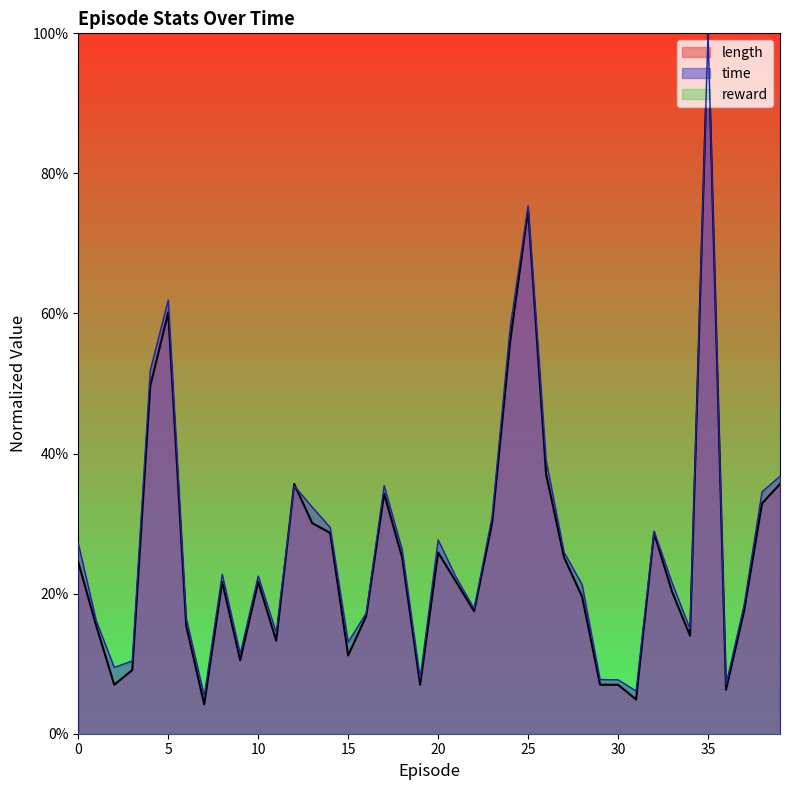

Where is the first local minimum for length?

2